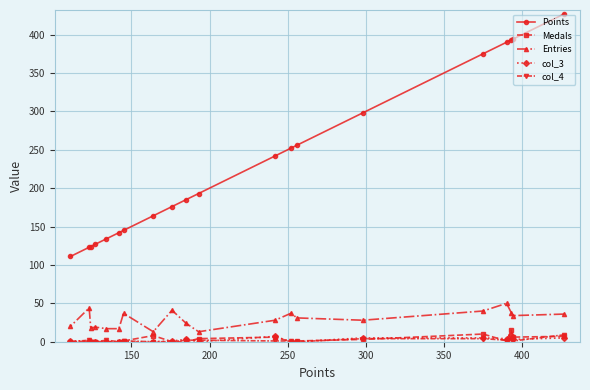

Which series has the largest range (max minus min)?

Points